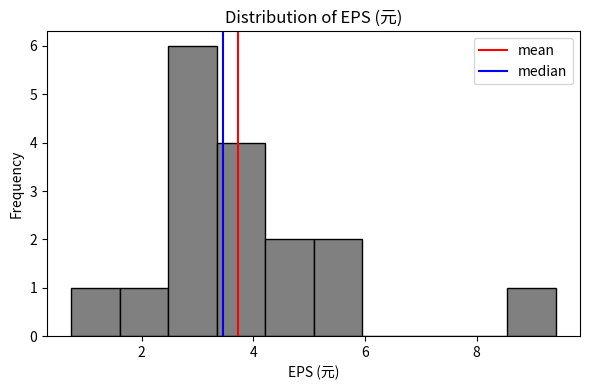

Reading left to right, list every bar in this chart as the range it spans on the x-axis followed by its height. Neither the bar edges nor the heights are printed on the chart, so give them approximately, as read against the axes.

0.8 to 1.6: 1
1.6 to 2.4: 1
2.4 to 3.4: 6
3.4 to 4.2: 4
4.2 to 5.0: 2
5.0 to 6.0: 2
6.0 to 6.8: 0
6.8 to 7.6: 0
7.6 to 8.6: 0
8.6 to 9.4: 1